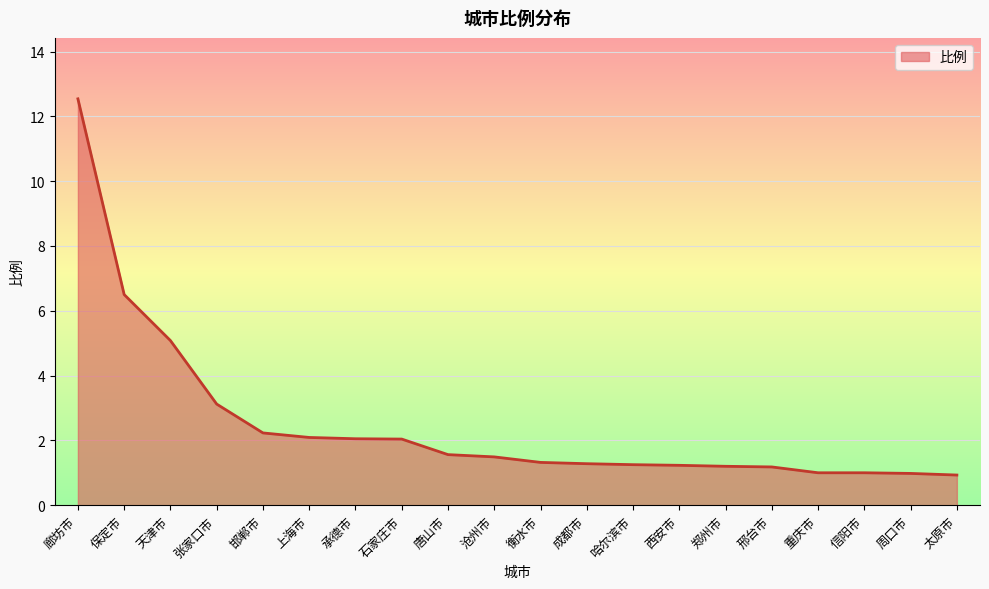

At which category does the chart reach its peak across all series?

廊坊市